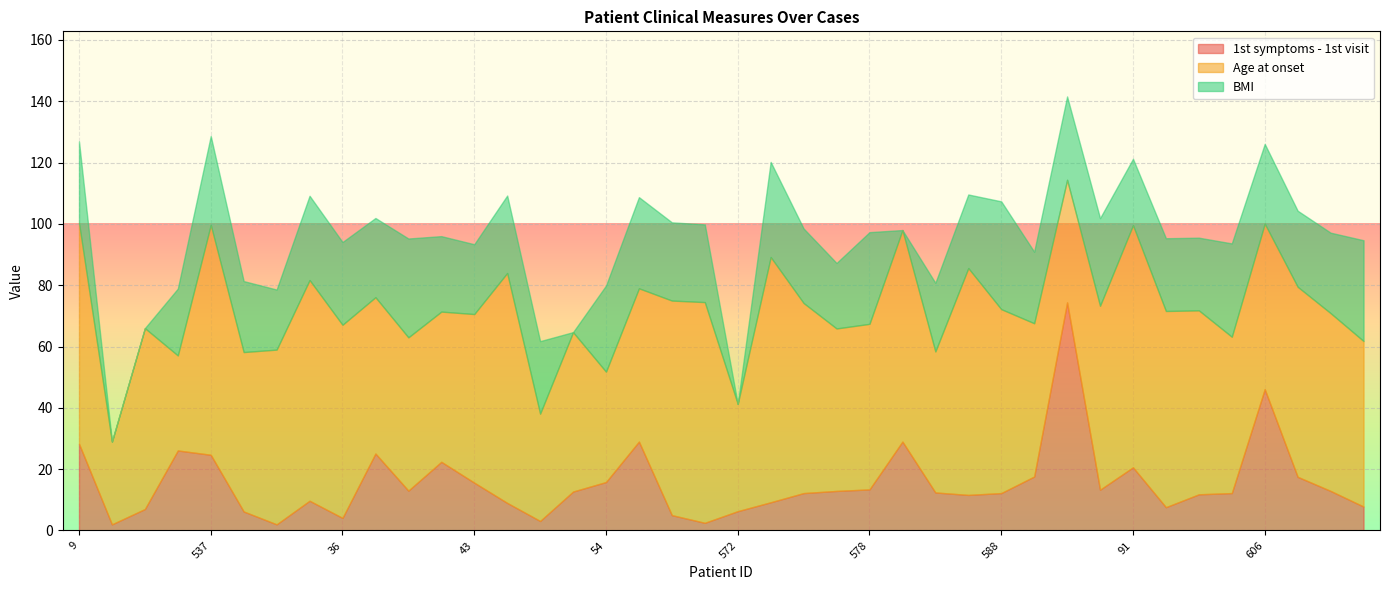

The Age at onset series shows 95.1 at 588. True or false?

False